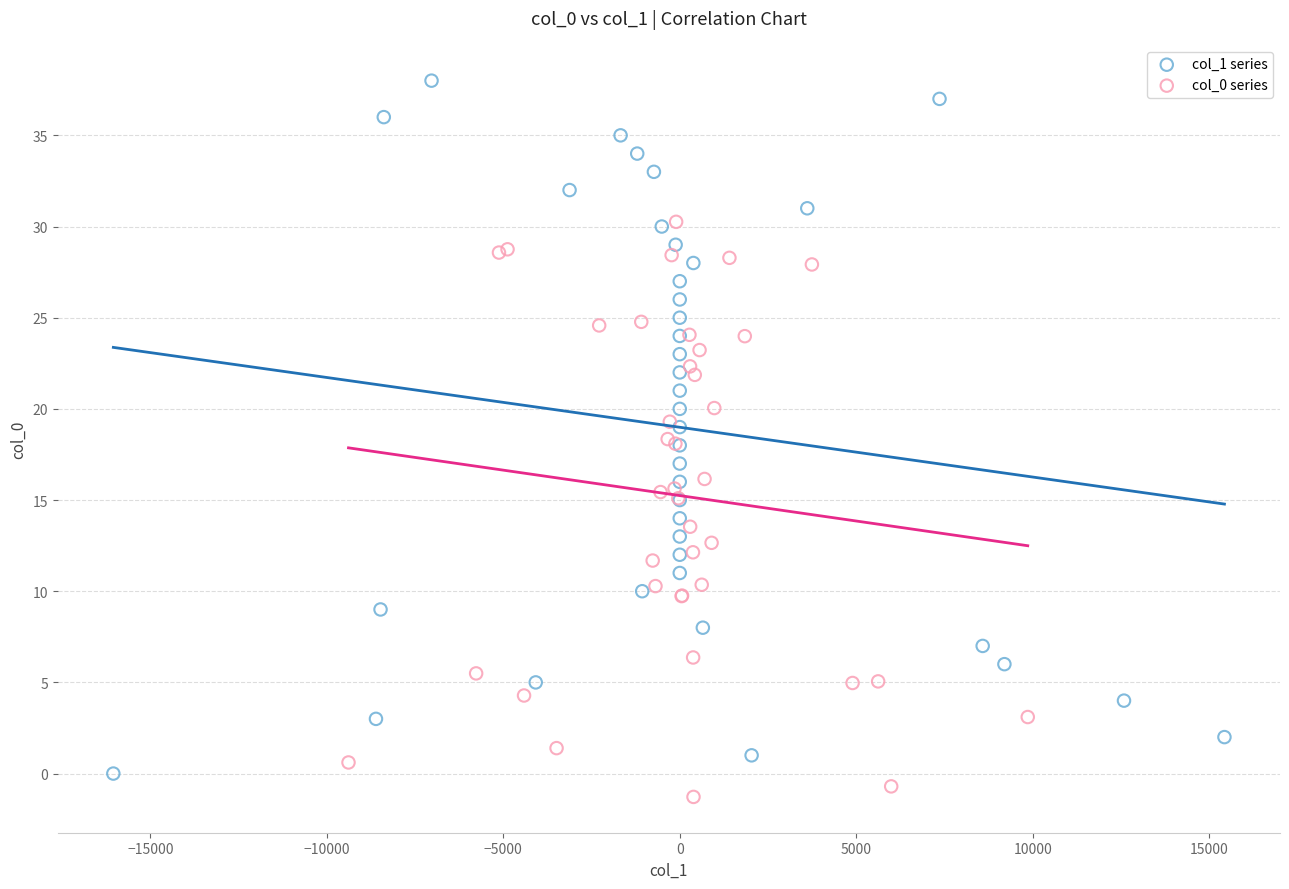

Which series has the largest Y range (max minus min)?

col_1 series